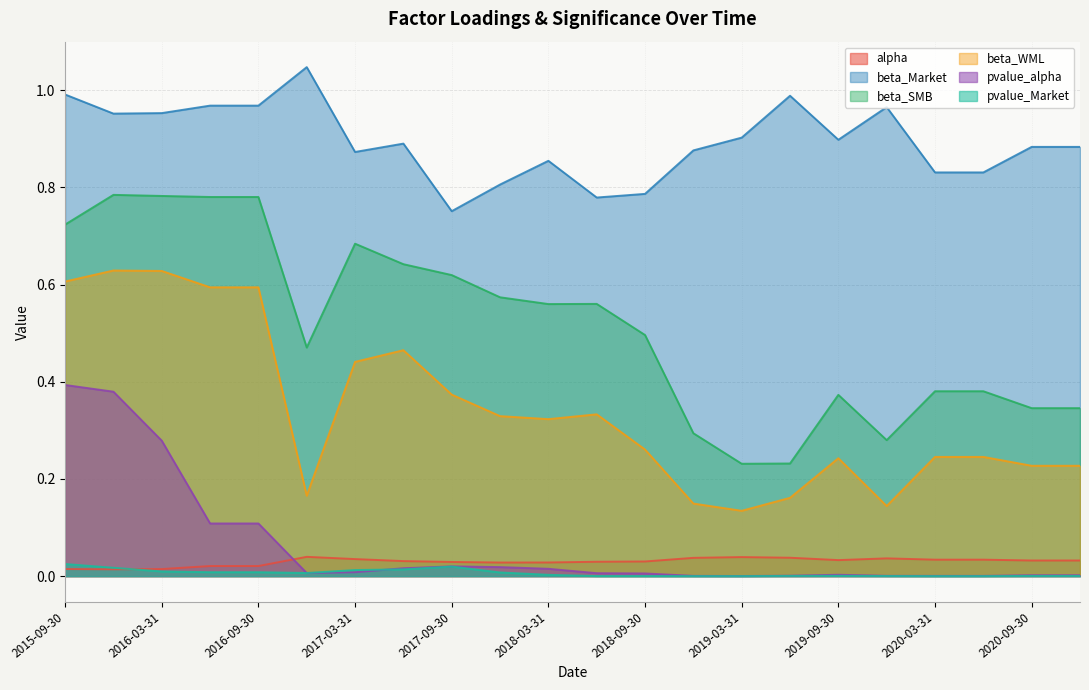

Is the value of pvalue_alpha at 2020-12-31 greater than the value of beta_Market at 2017-03-31?

No